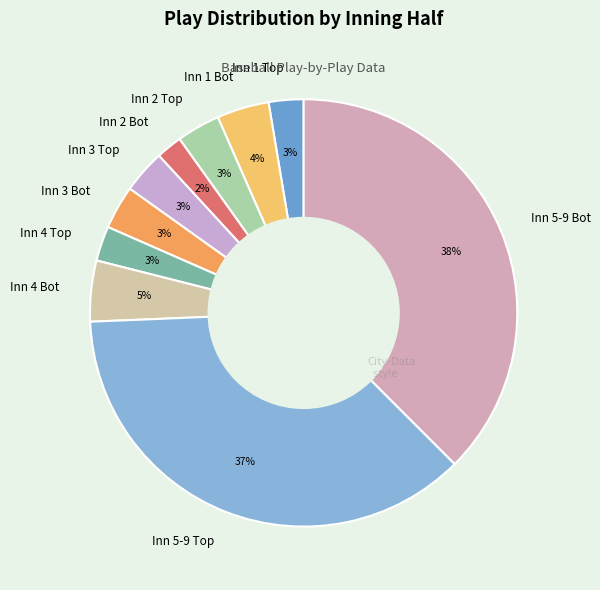

To the nearest percent, what portion does Inn 3 Bot represent?

3%